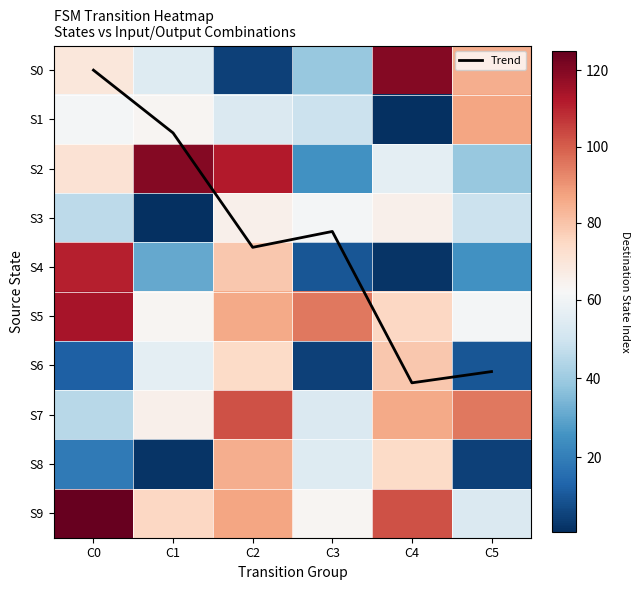

At C5, list the series in order from largest to smallest.

S7, S1, S0, S5, S9, S3, S2, S4, S6, Trend, S8